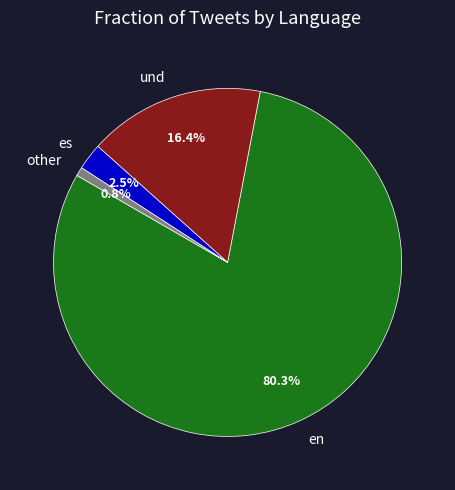

To the nearest percent, what is the combined percentage of en and und?

97%